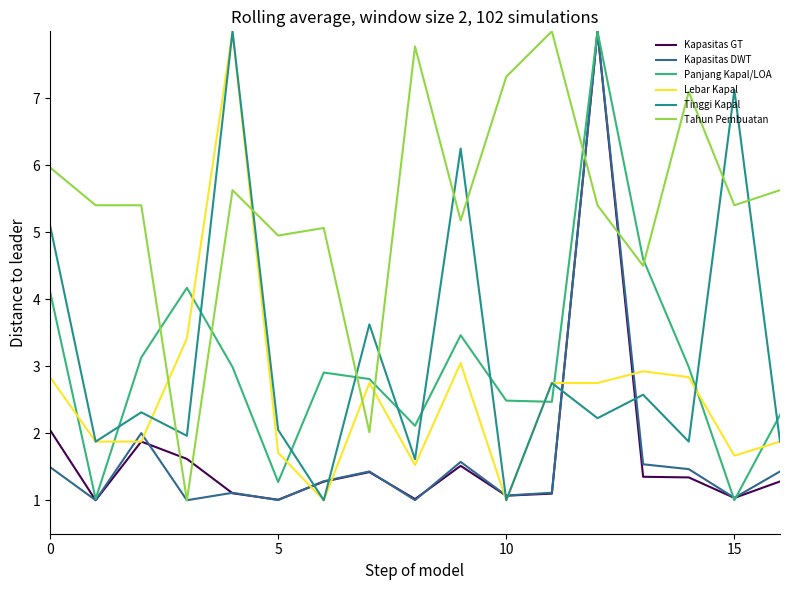

What is the highest value of the Lebar Kapal series?

8.0